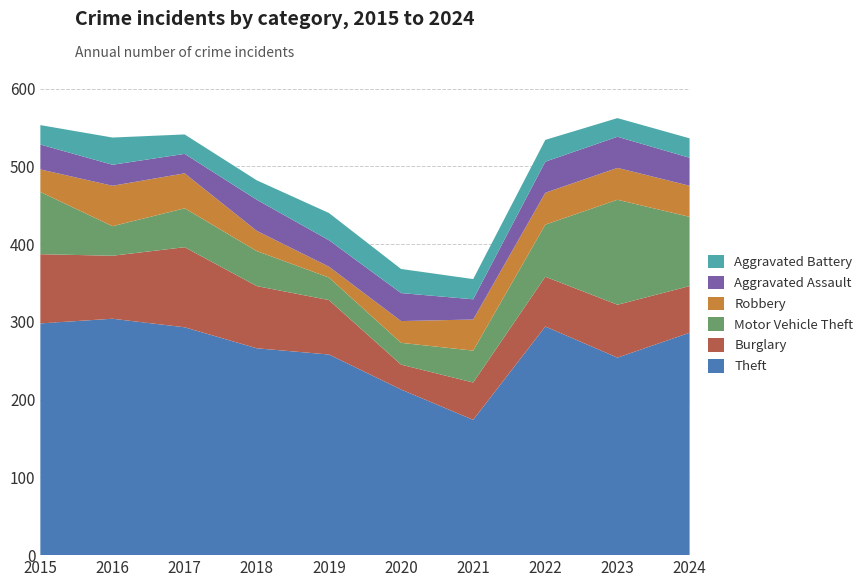

Reading left to right, extract all data points from this chart.

Theft: 298	304	293	266	258	213	174	294	254	286
Burglary: 89	81	103	80	70	32	48	64	68	60
Motor Vehicle Theft: 80	38	50	45	29	28	41	67	135	89
Robbery: 29	52	45	26	14	28	40	41	41	40
Aggravated Assault: 32	27	25	40	34	36	26	40	40	36
Aggravated Battery: 25	35	25	25	35	31	26	28	24	25